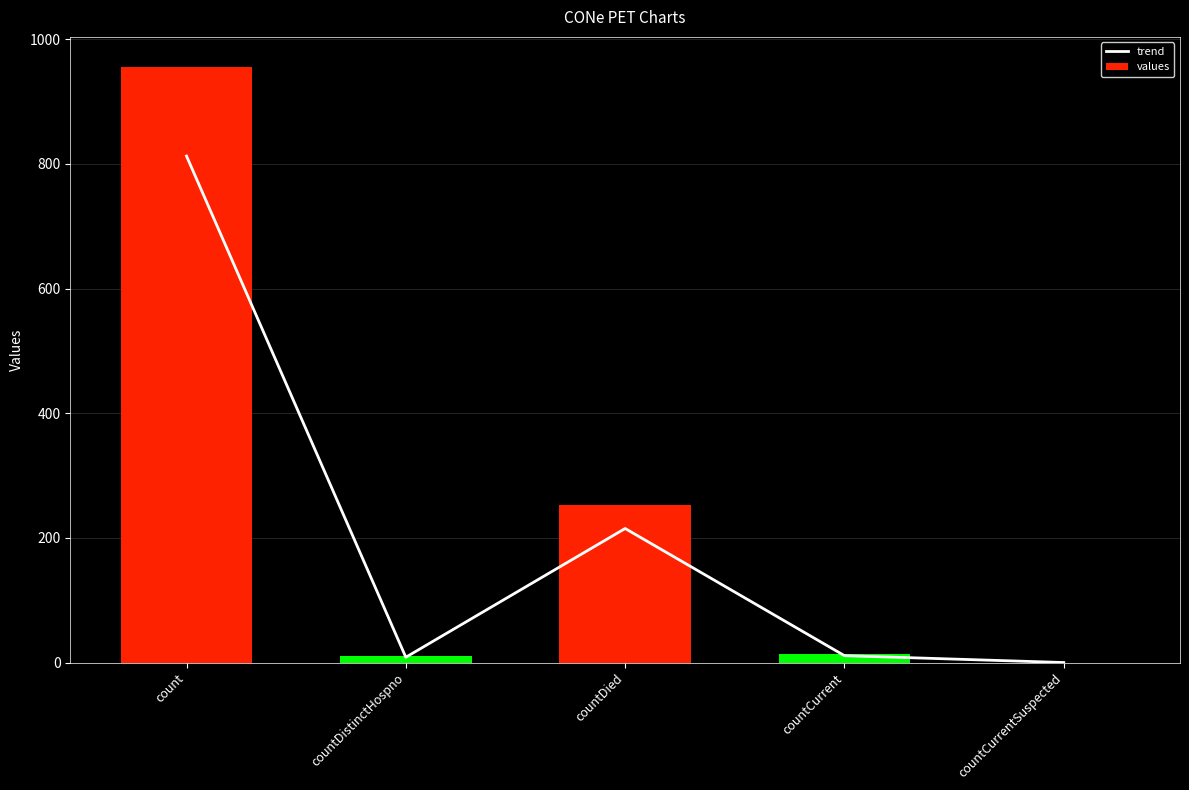

Is it true that trend equals 4.7 at countDistinctHospno?

False